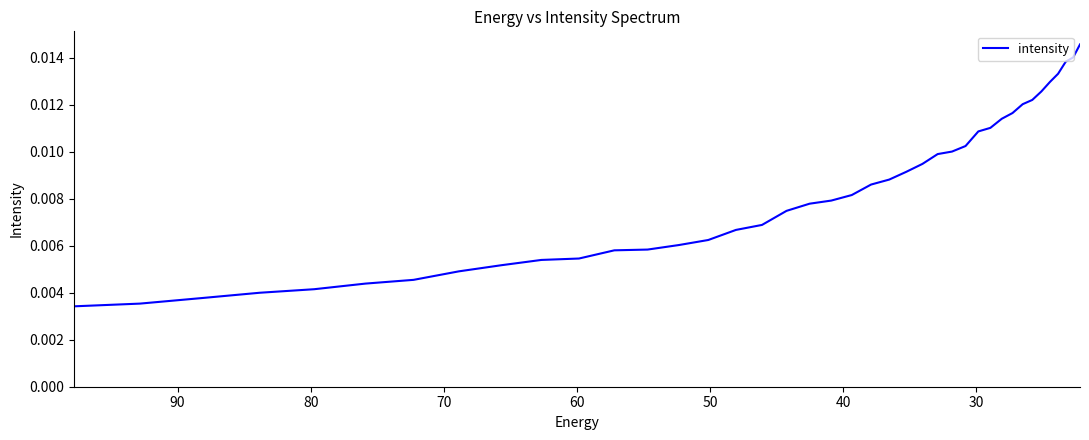

The chart shows a value of 0.0 at 21. True or false?

False